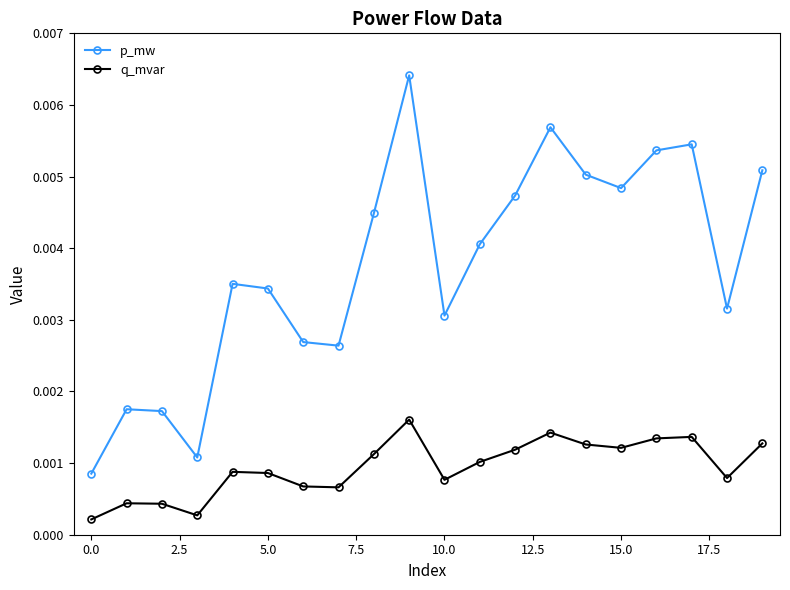

True or false: q_mvar and p_mw cross at least once.

False